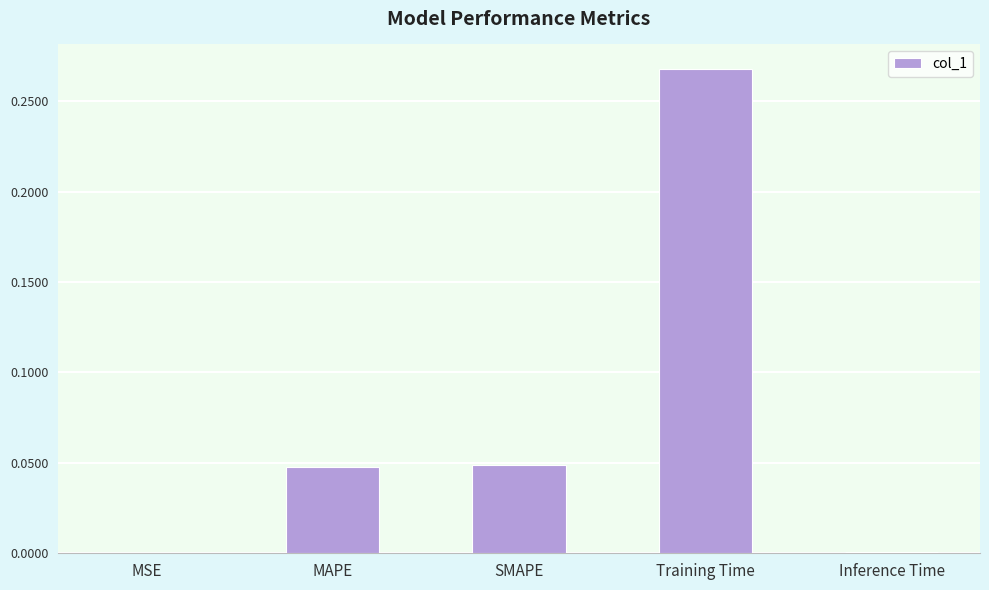

Which label corresponds to the largest value in the chart?

Training Time